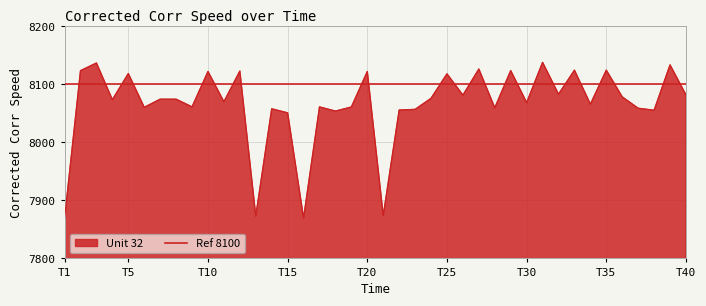

Which label corresponds to the largest value in the chart?

31